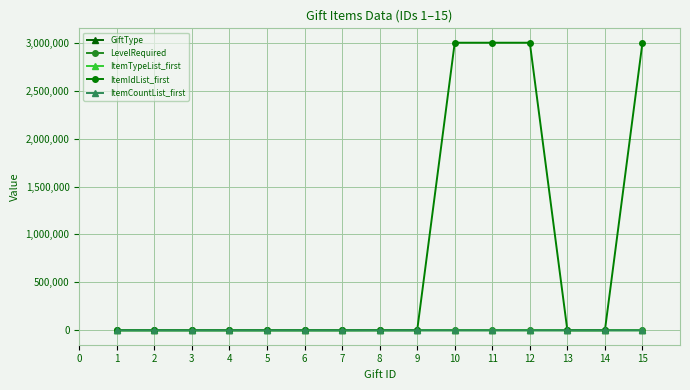

Is this an area chart (filled region under the line)?

No